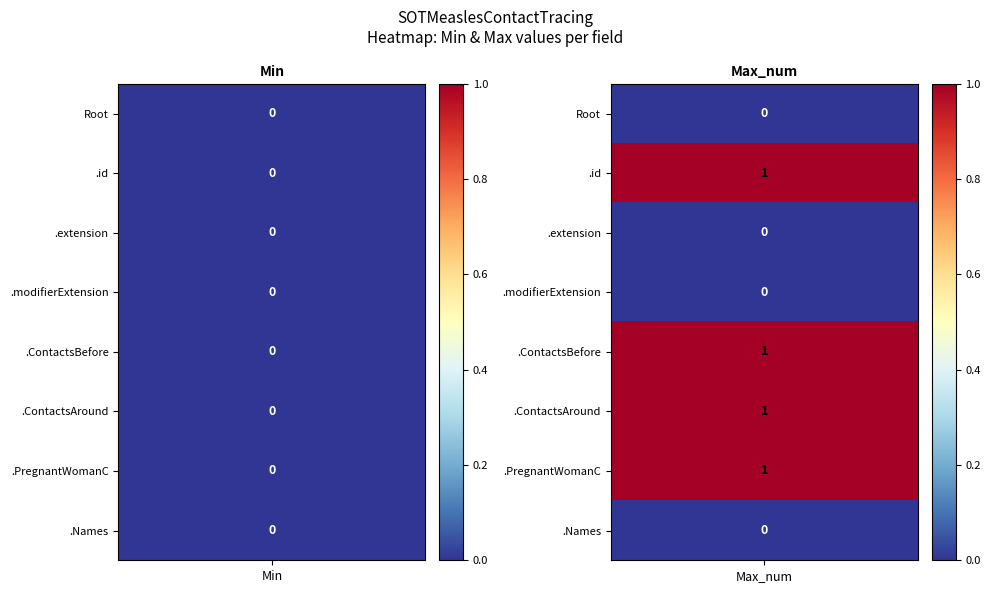

At 5, list the series in order from largest to smallest.

Max_num, Min